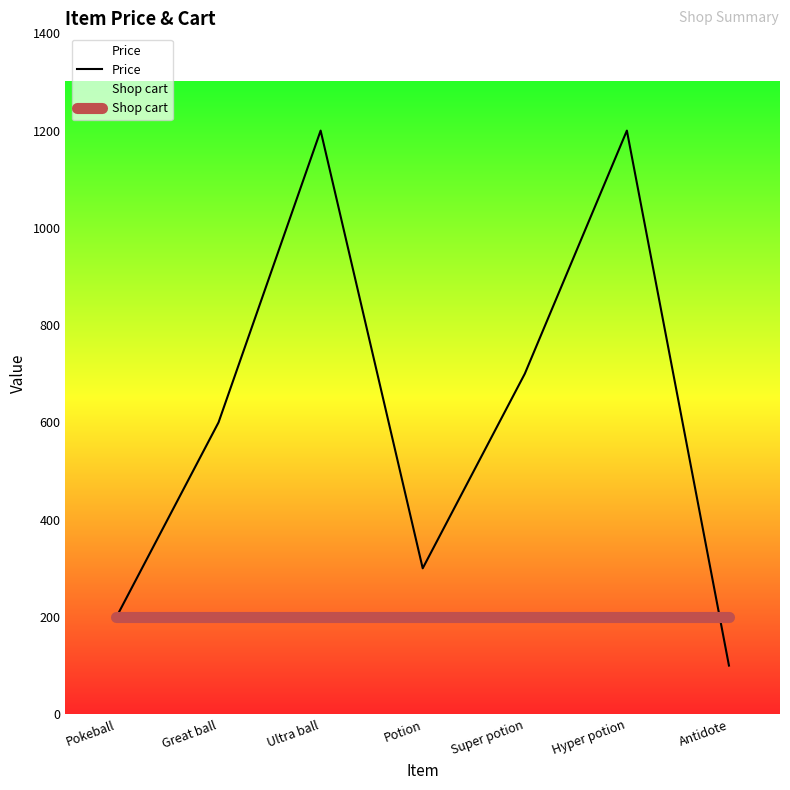

Does the chart display data point markers on the line(s)?

No